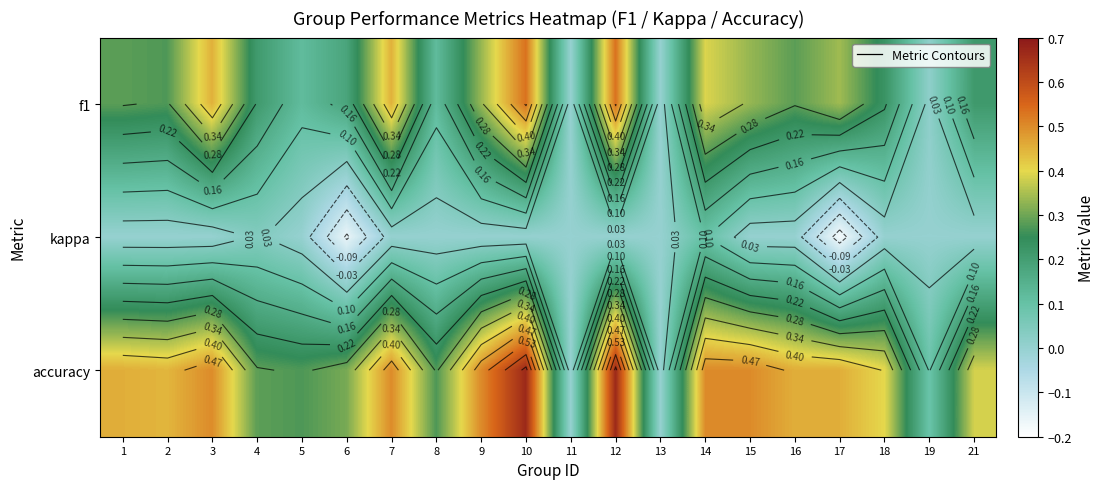

How many series are shown in this chart?

3